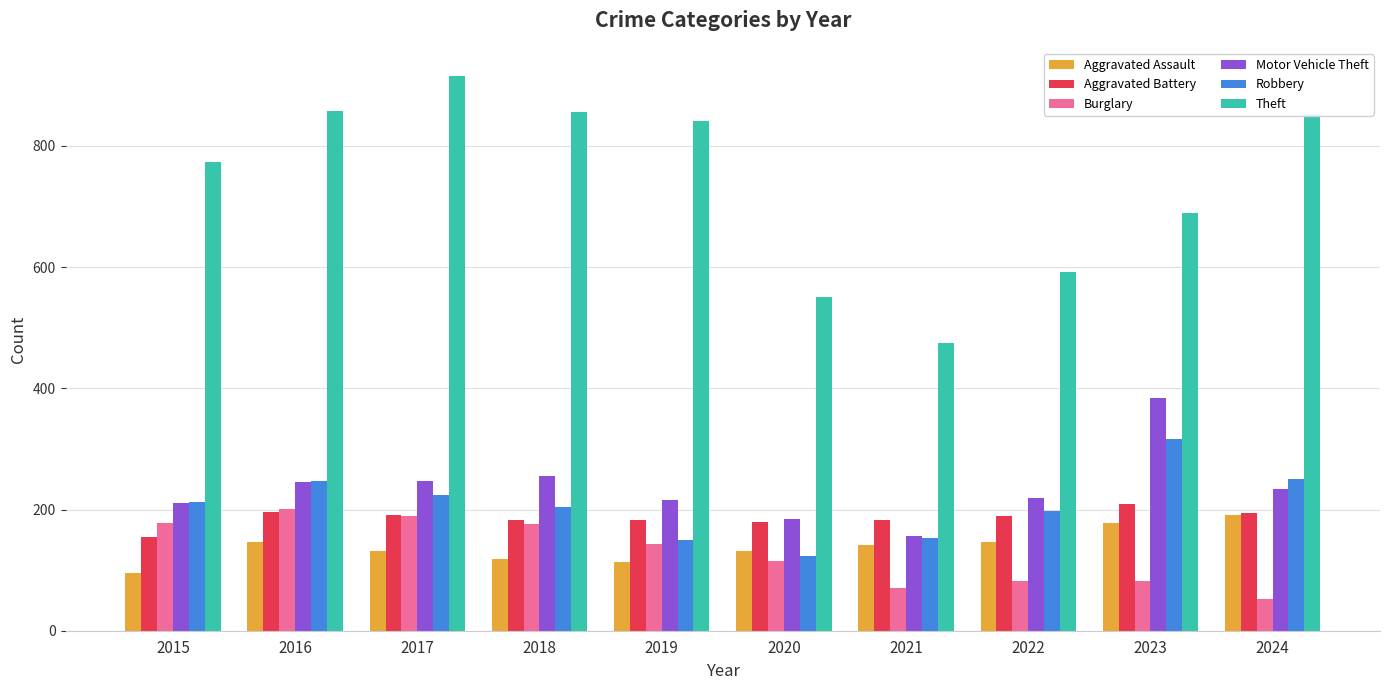

The Motor Vehicle Theft series shows 211 at 2015. True or false?

True